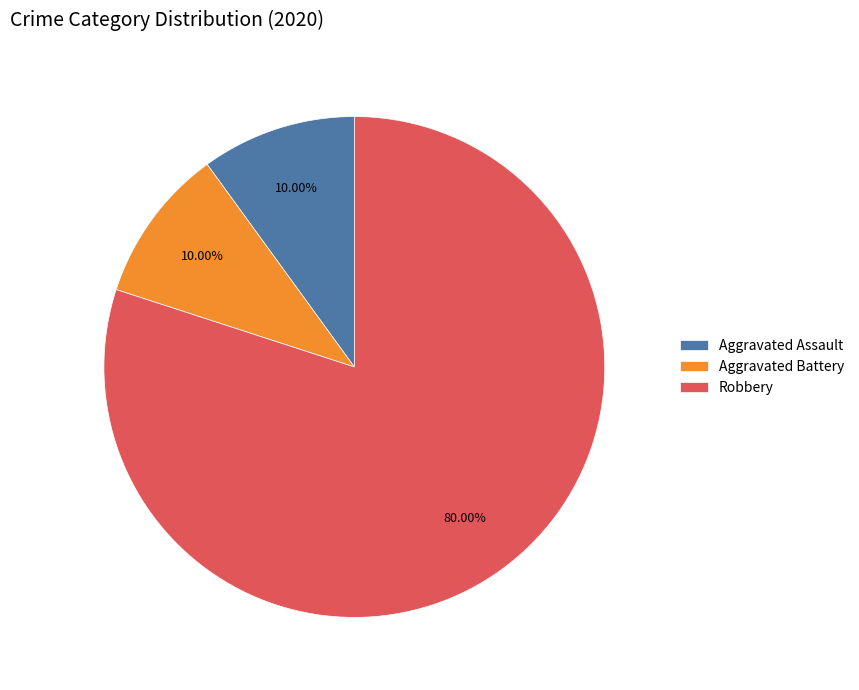

Which category has the biggest portion of the pie?

Robbery